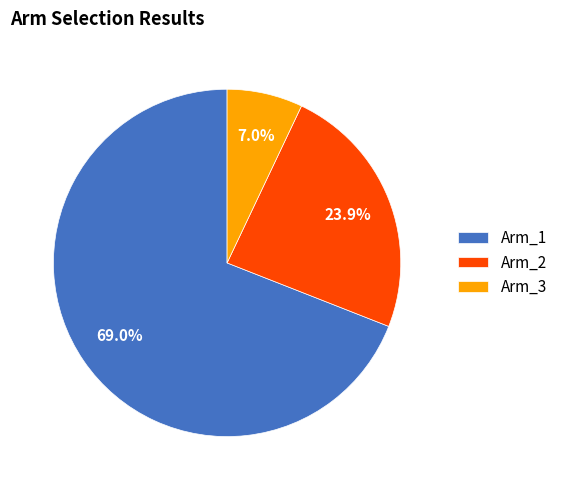

Is it true that Arm_1 is 69% of the pie?

True